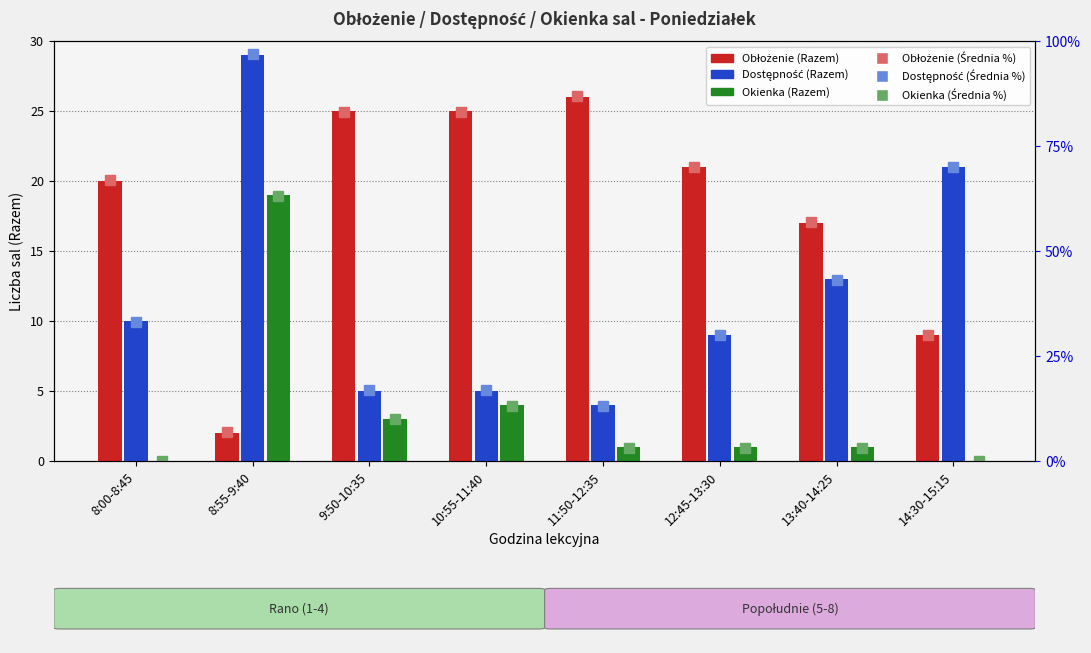

Rank the categories by Dostępność (Razem) value from highest to lowest.

8:55-9:40, 14:30-15:15, 13:40-14:25, 8:00-8:45, 12:45-13:30, 9:50-10:35, 10:55-11:40, 11:50-12:35